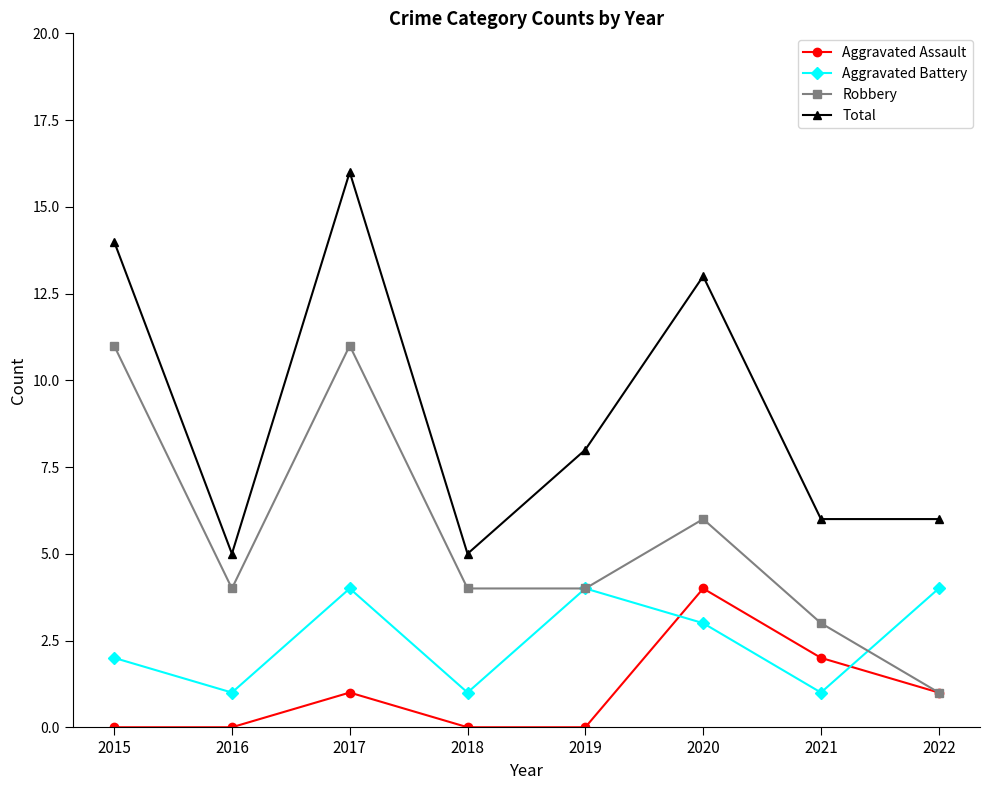

List the series in order of their overall mean, lowest first.

Aggravated Assault, Aggravated Battery, Robbery, Total